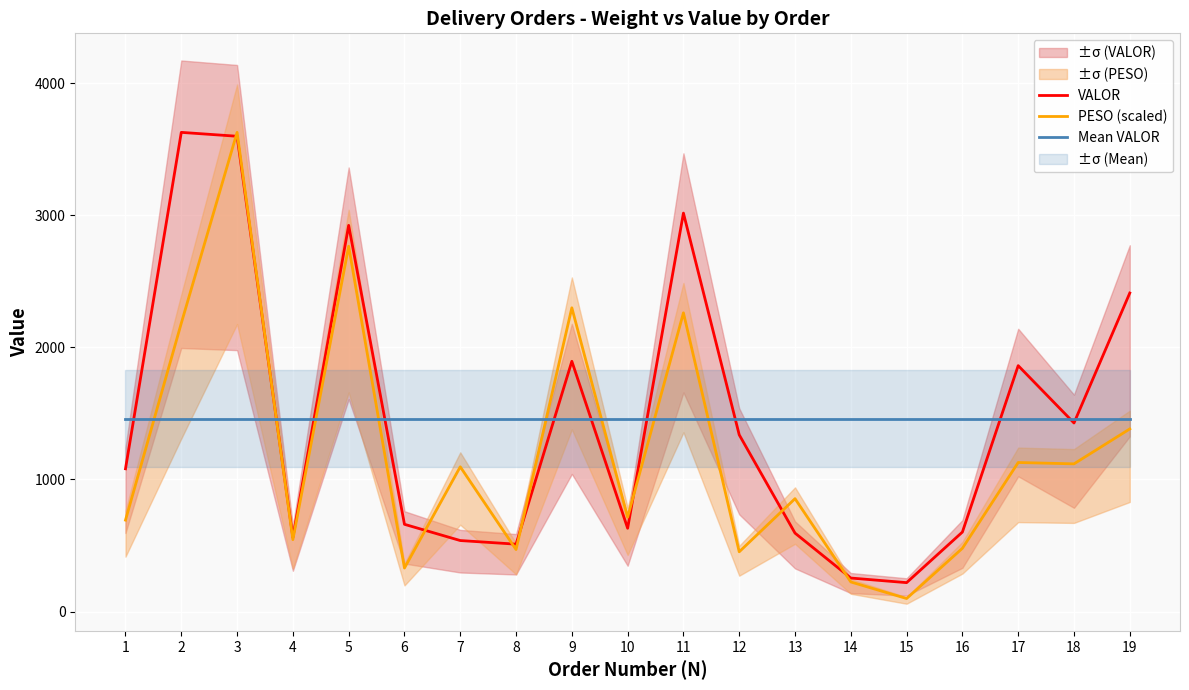

What is the maximum value shown in the chart?

3626.4